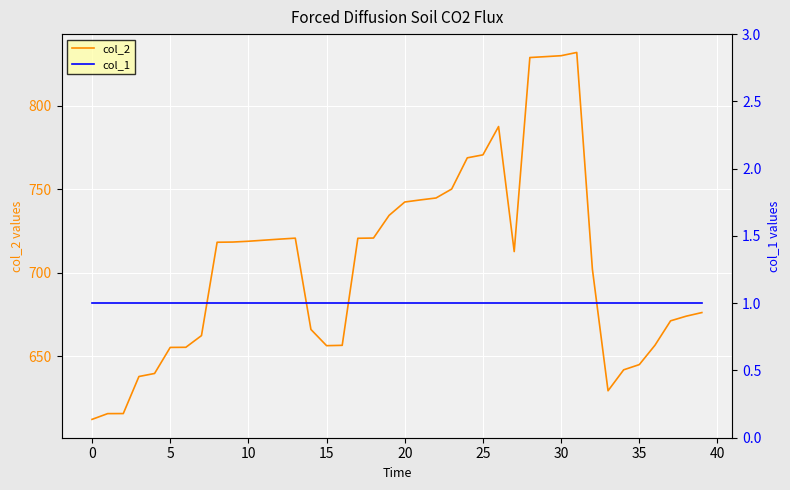

What is the value of the col_1 point at the 5th from the left?

1.0